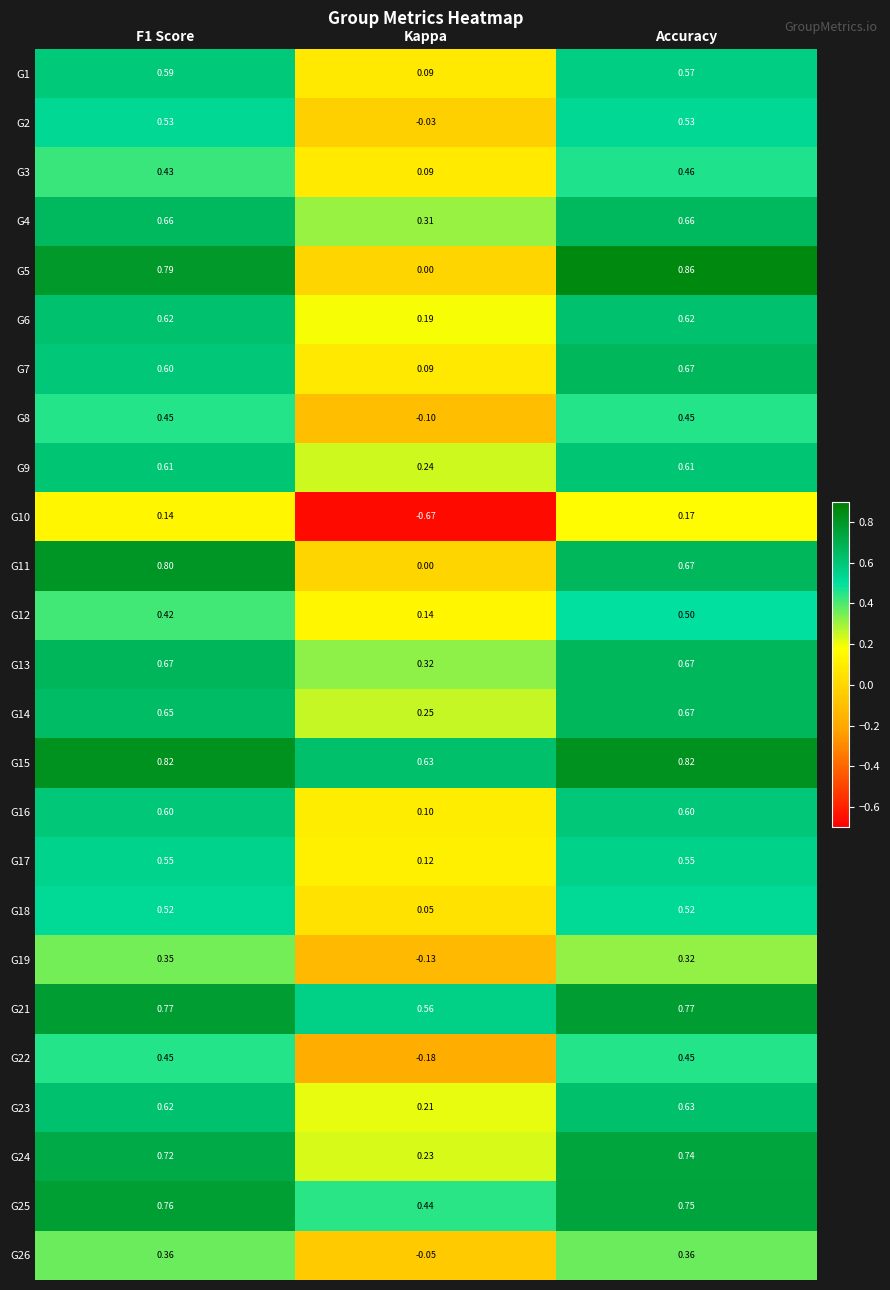

What is the total value across all series at Kappa?

2.9